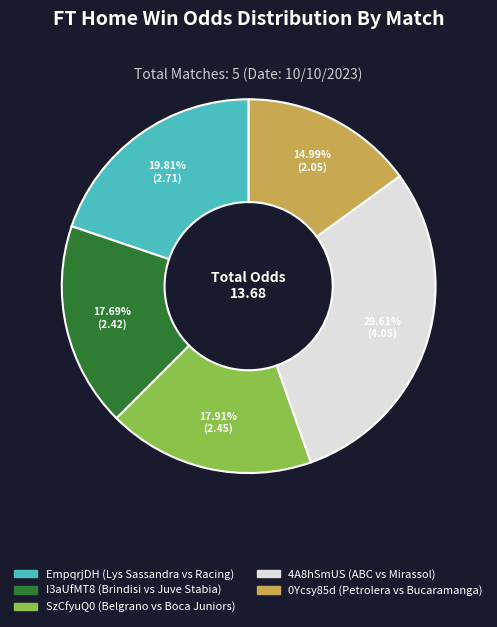

What is the ratio of the value at 0Ycsy85d to the value at 4A8hSmUS?

0.5